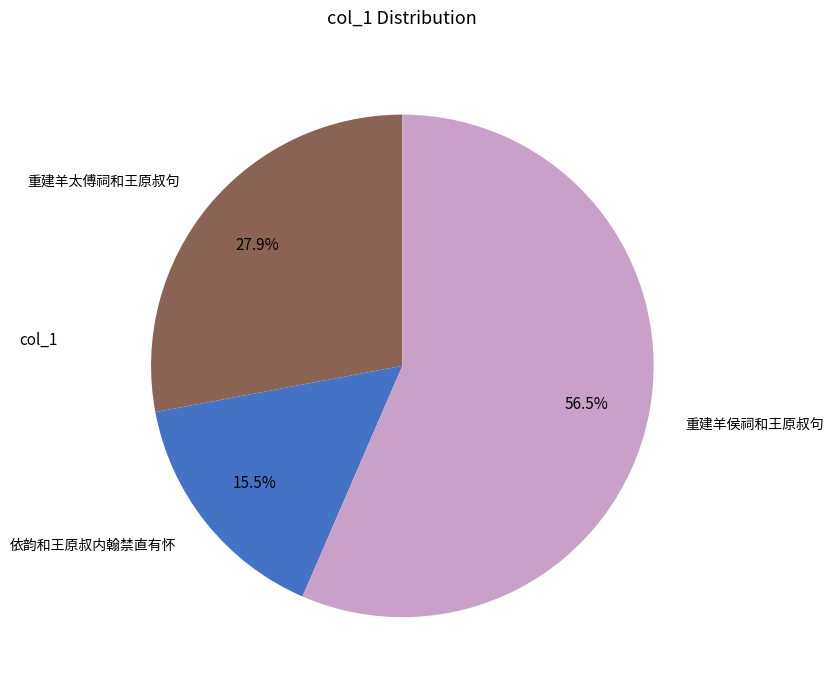

Does any single category account for the majority?

Yes